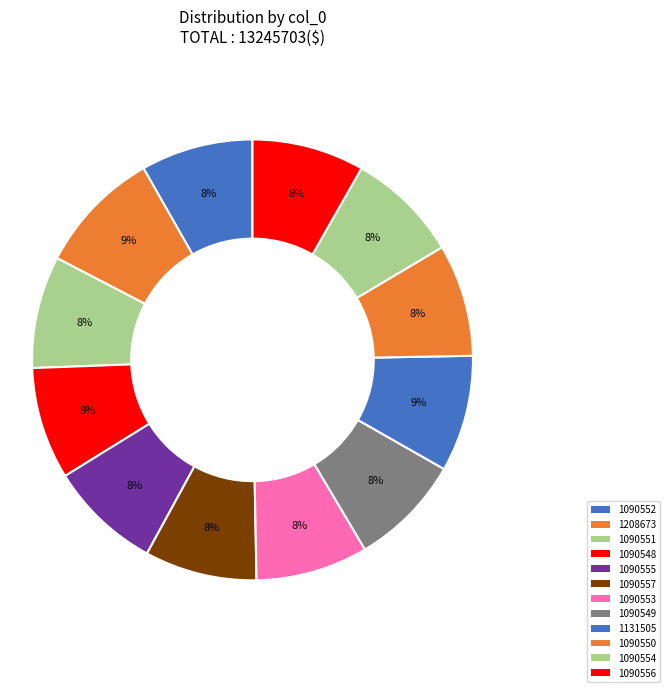

Count the number of slices in the pie.

12